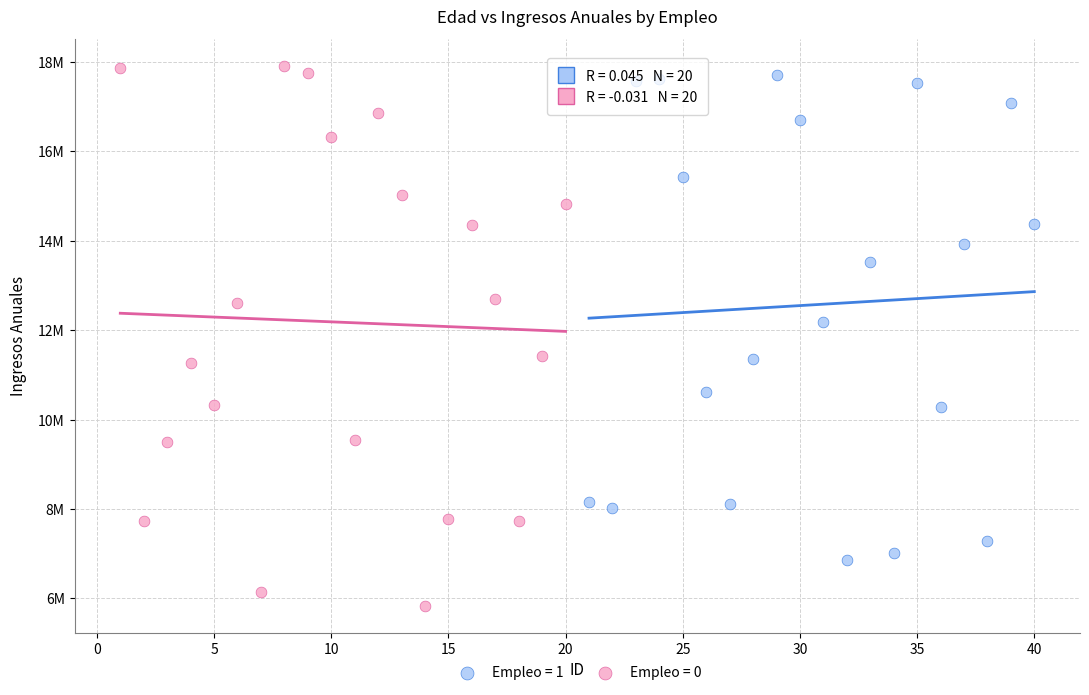

What are all the series names shown in the legend?

Empleo = 1, Empleo = 0